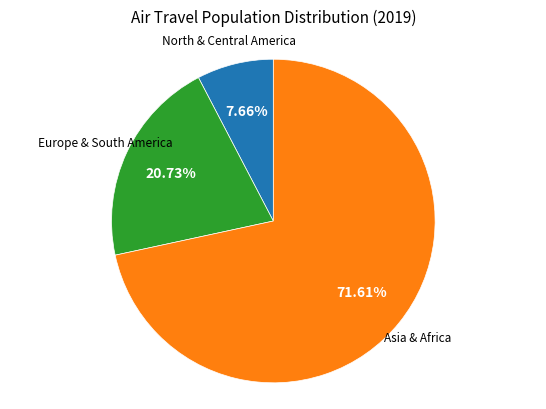

What is the largest slice in the pie chart?

Asia & Africa